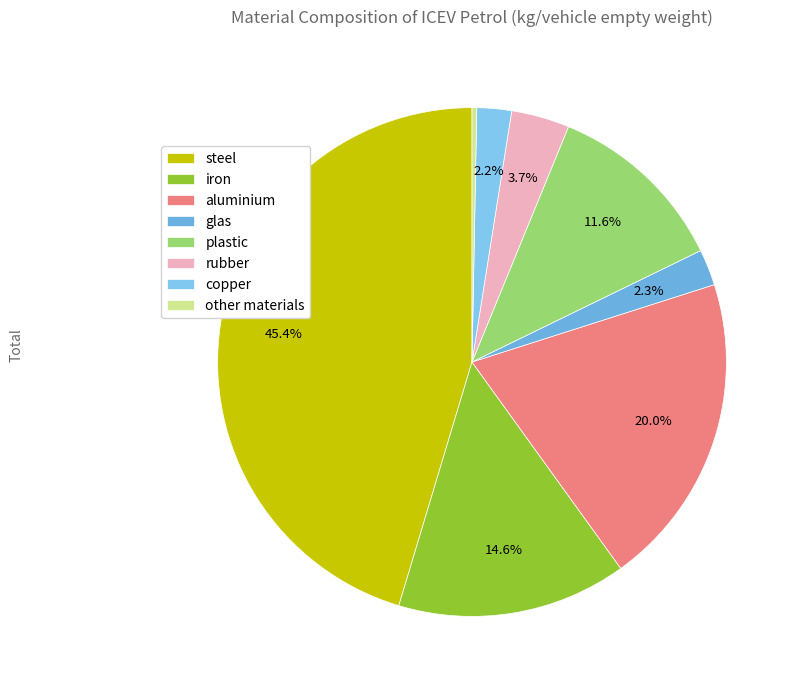

How much of the chart is everything except plastic?

88.4%